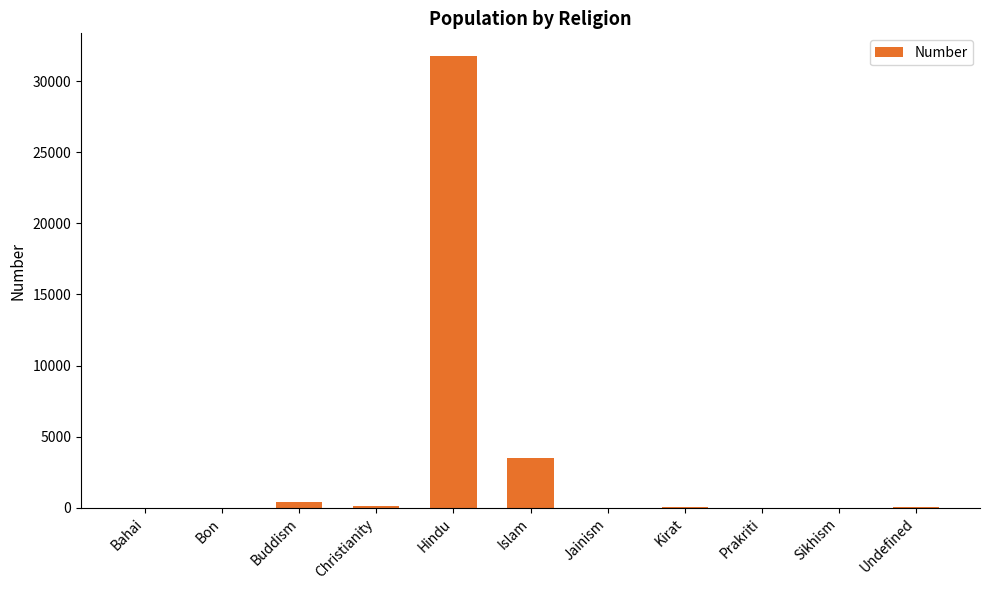

Which has a higher value, Undefined or Hindu?

Hindu